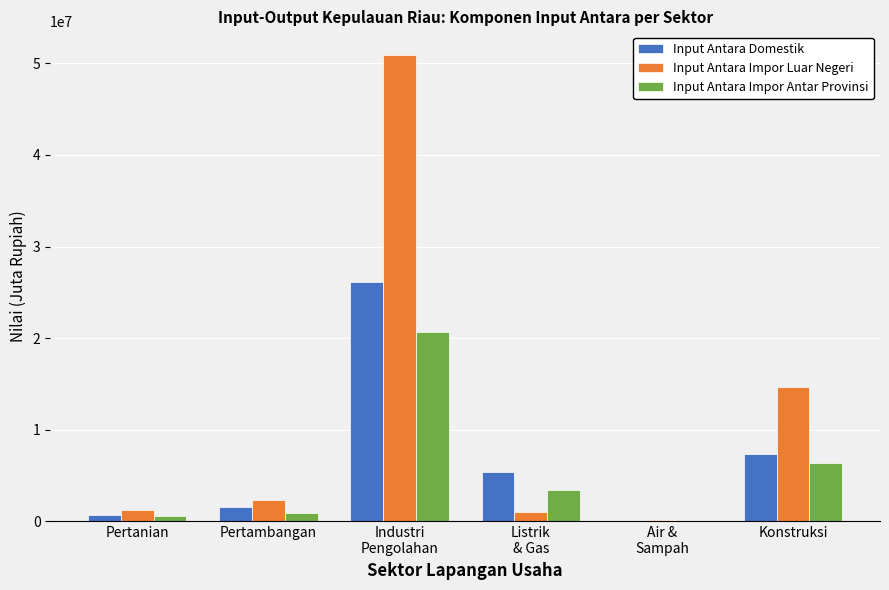

Does the chart contain stacked bars?

No